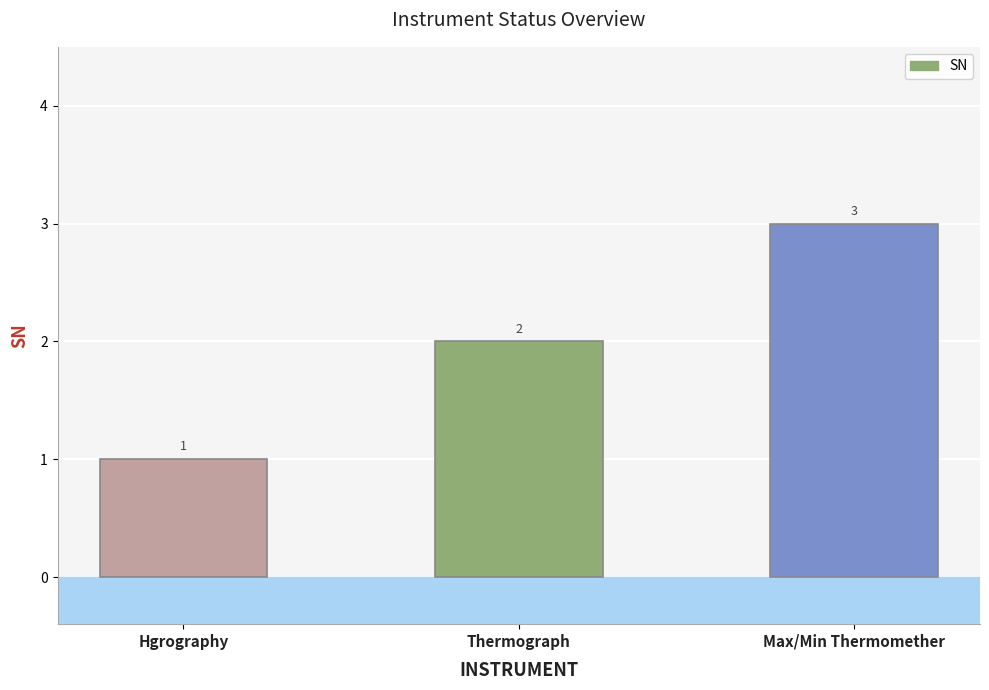

What is the greatest value displayed?

3